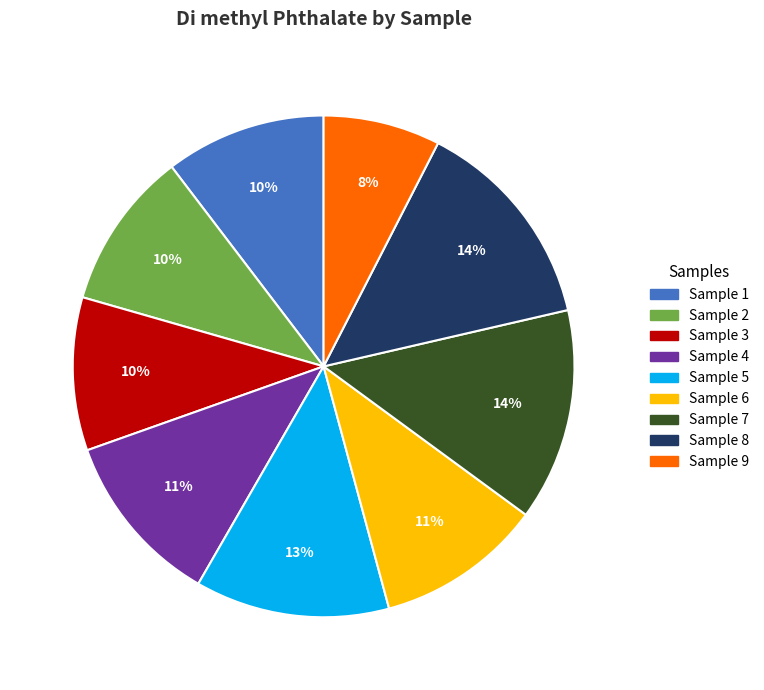

Combined, do Sample 7 and Sample 4 account for over 50%?

No